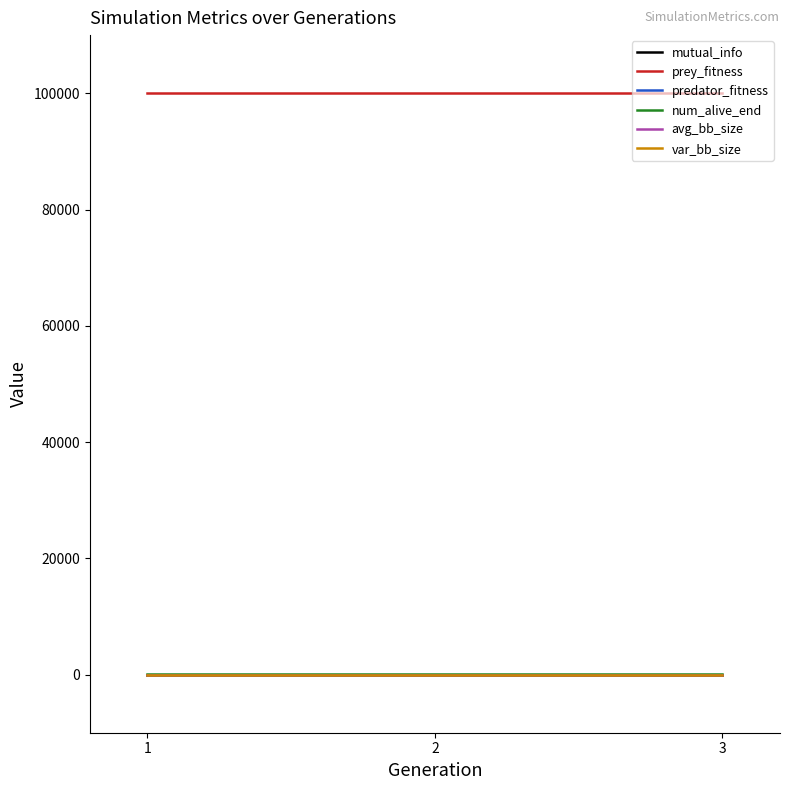

Which series has the widest spread of values?

mutual_info